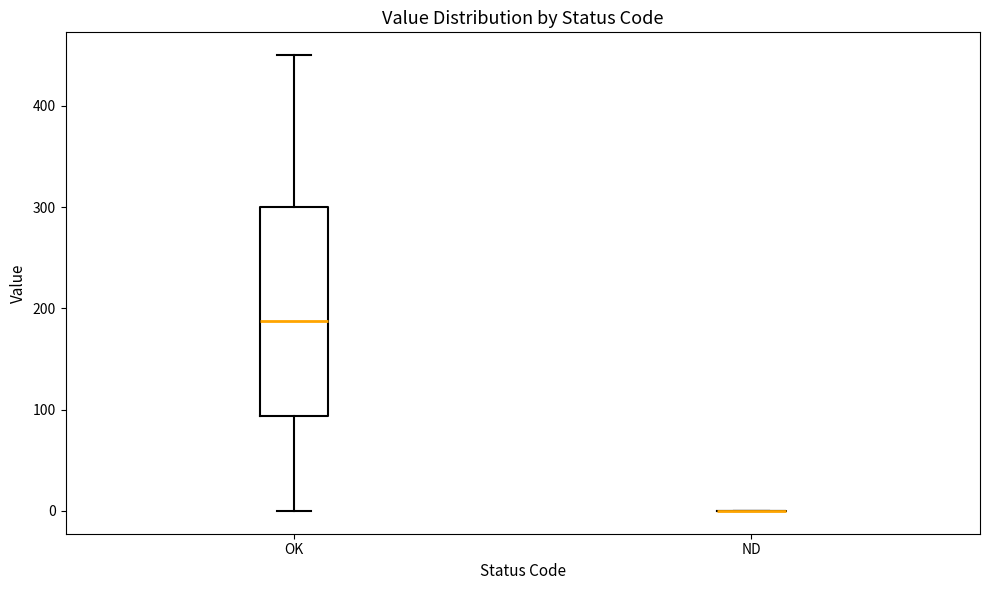

Where is the upper edge of the box for OK on the y-axis? The values are not printed on the chart, so give them approximately, as read against the axis.

300